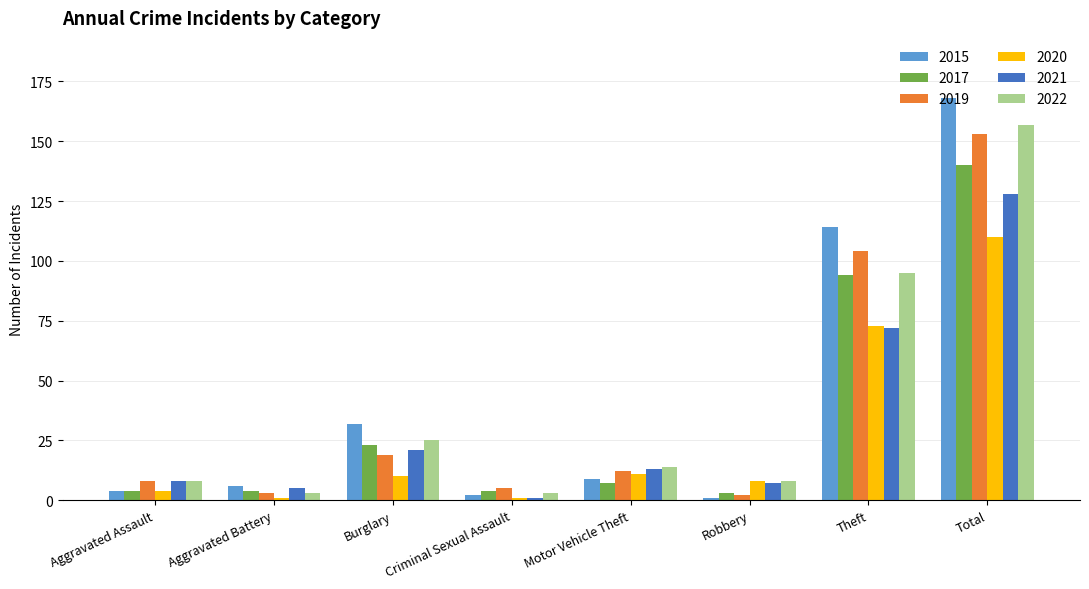

Count the number of data series in this chart.

6